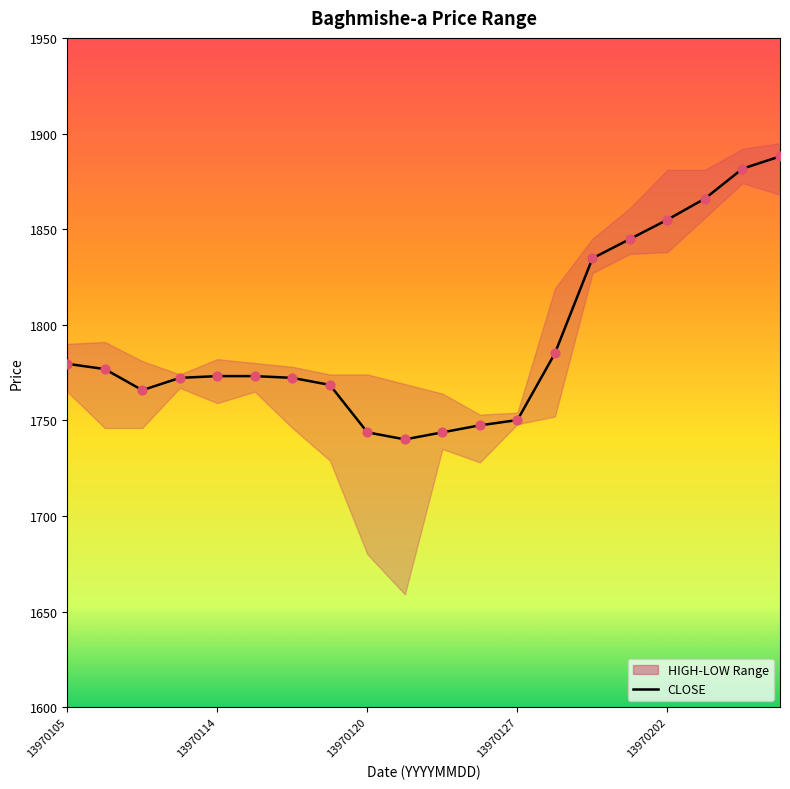

Approximately how many times larger is the value at 12 compared to 5?

1.0